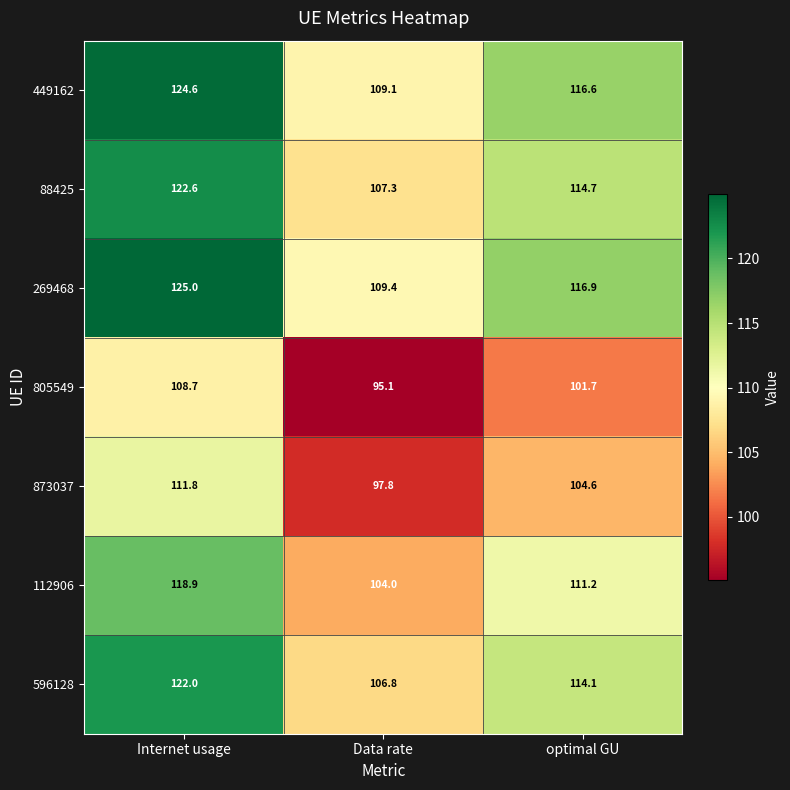

Which label corresponds to the smallest value in the chart?

Data rate